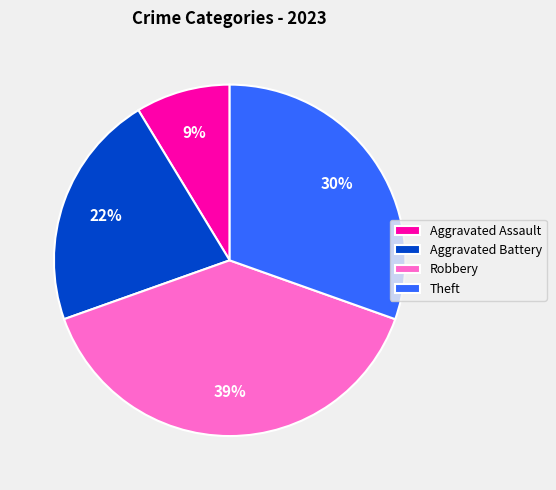

What is the ratio of the value at Robbery to the value at Theft?

1.3